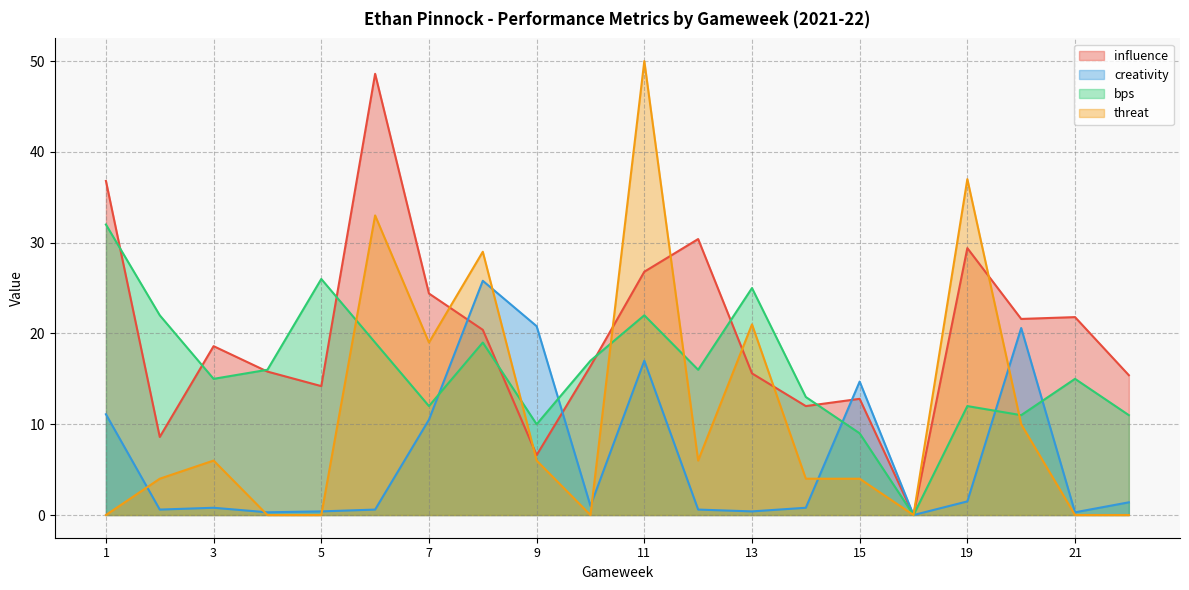

At which category is the sum across all series the highest?

11